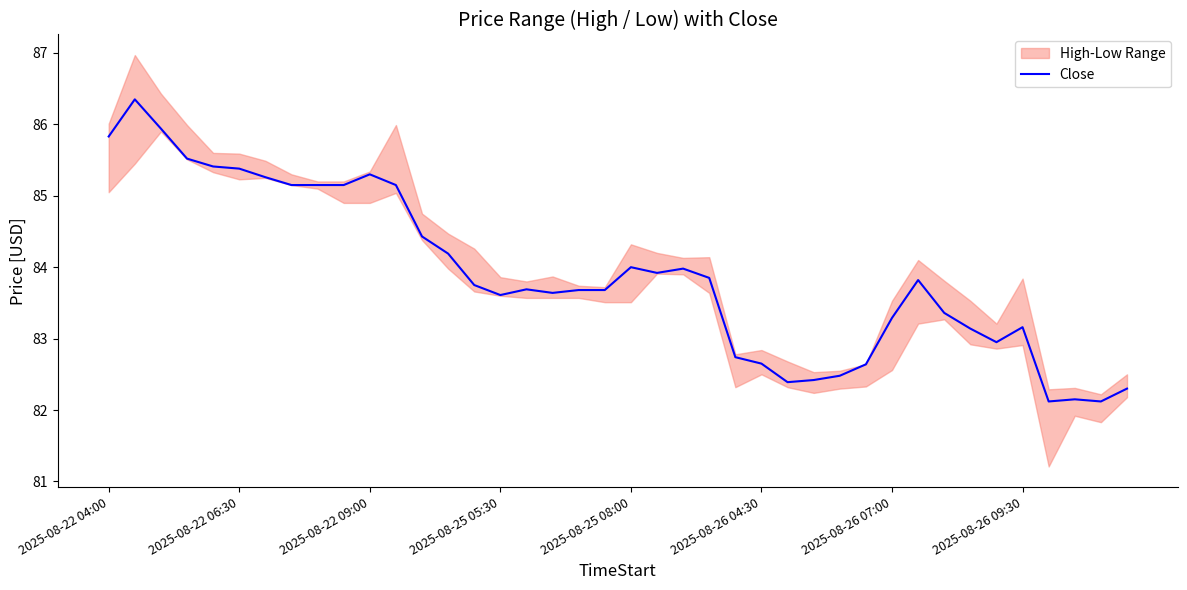

What is the smallest value displayed?

82.1